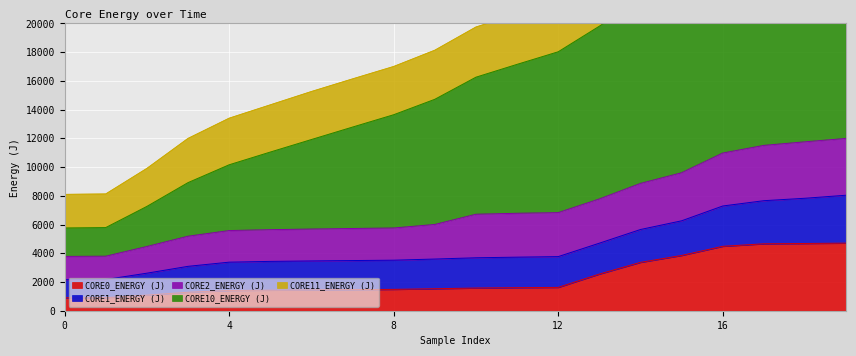

How many data points in CORE10_ENERGY (J) are above 16256?

10